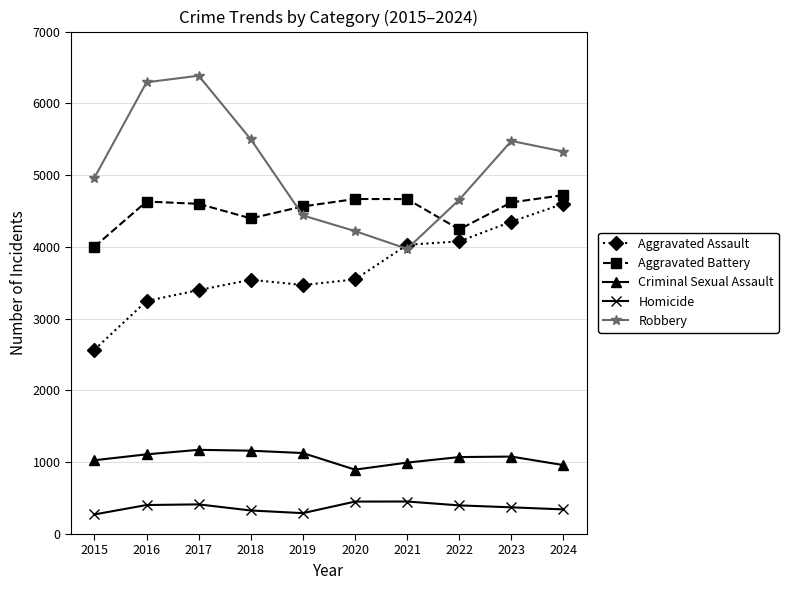

How many lines are shown in the chart?

5